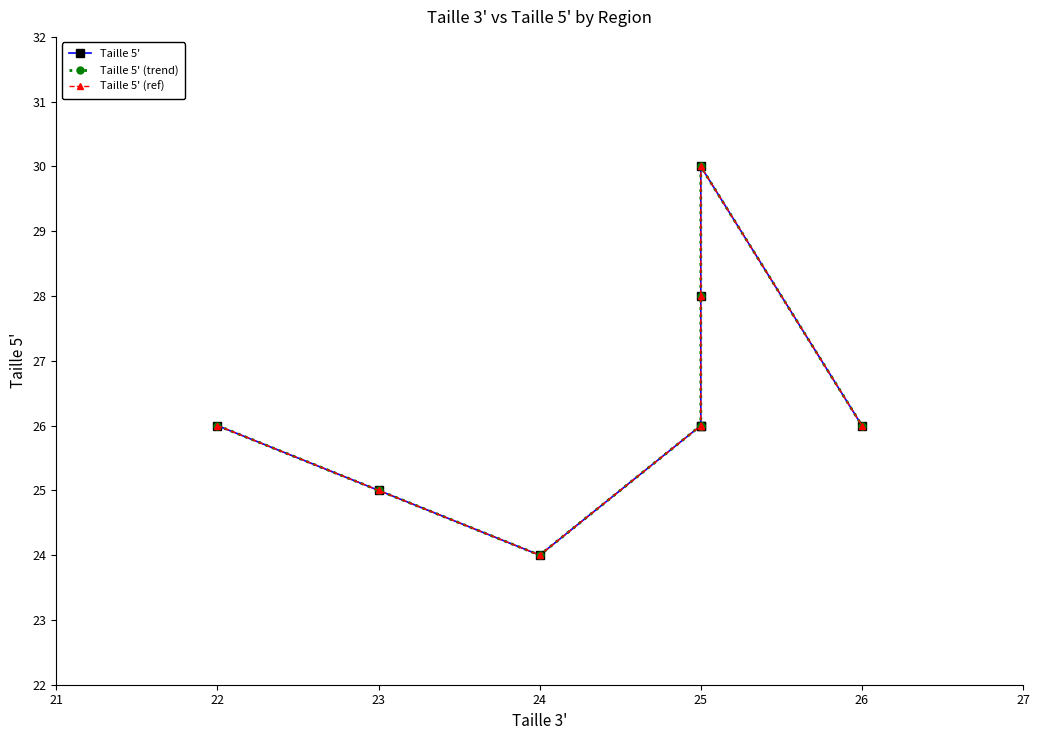

In Taille 5', how many points are higher than both neighbors (excluding endpoints)?

1